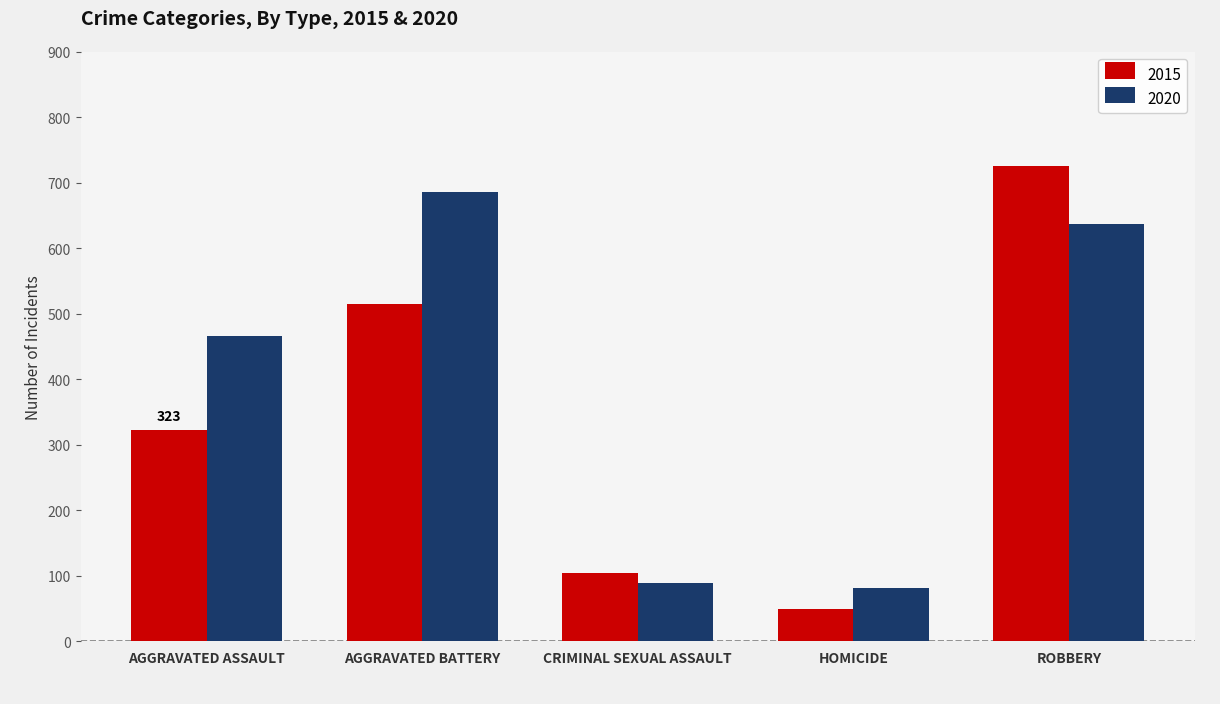

What is the value of the 2015 bar at the 3rd from the left?

105